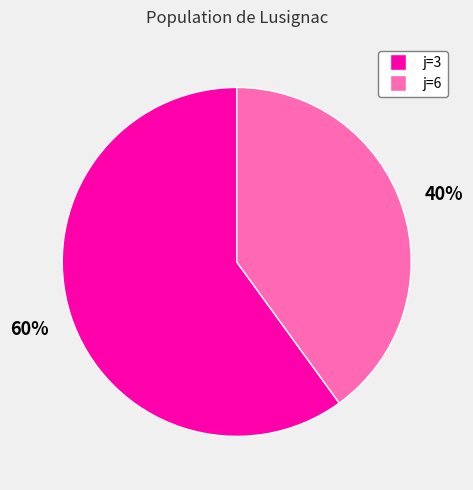

To the nearest percent, what is the combined percentage of j=3 and j=6?

100%